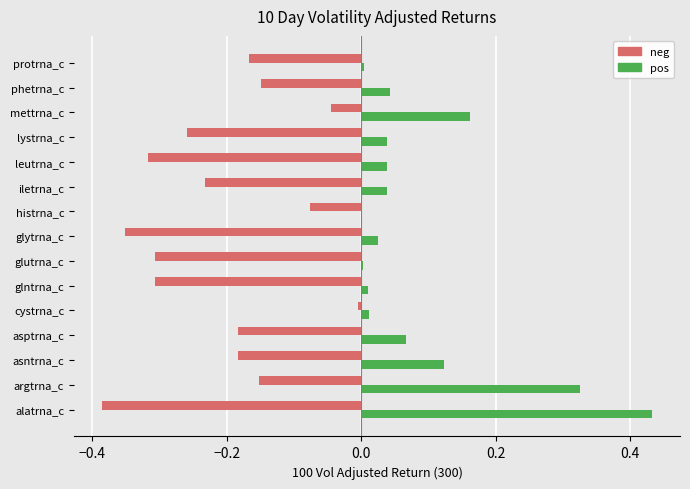

What is the sum of all neg values?

-3.1